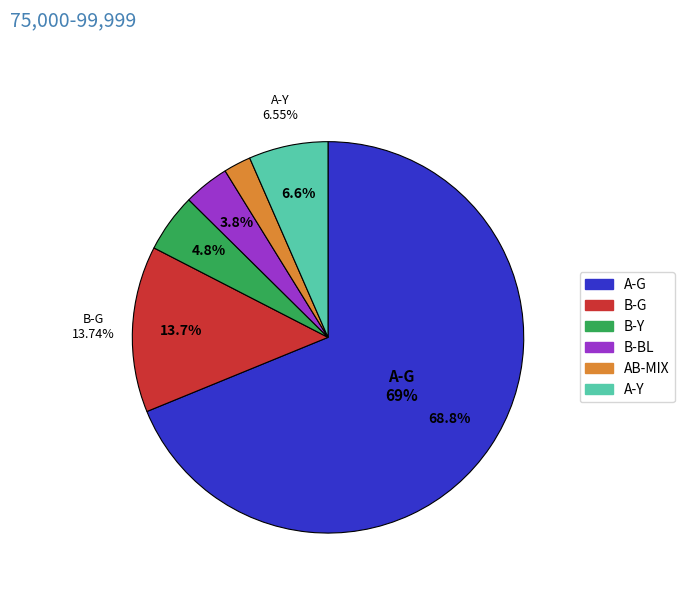

The B-Y slice represents 1% of the pie. True or false?

False